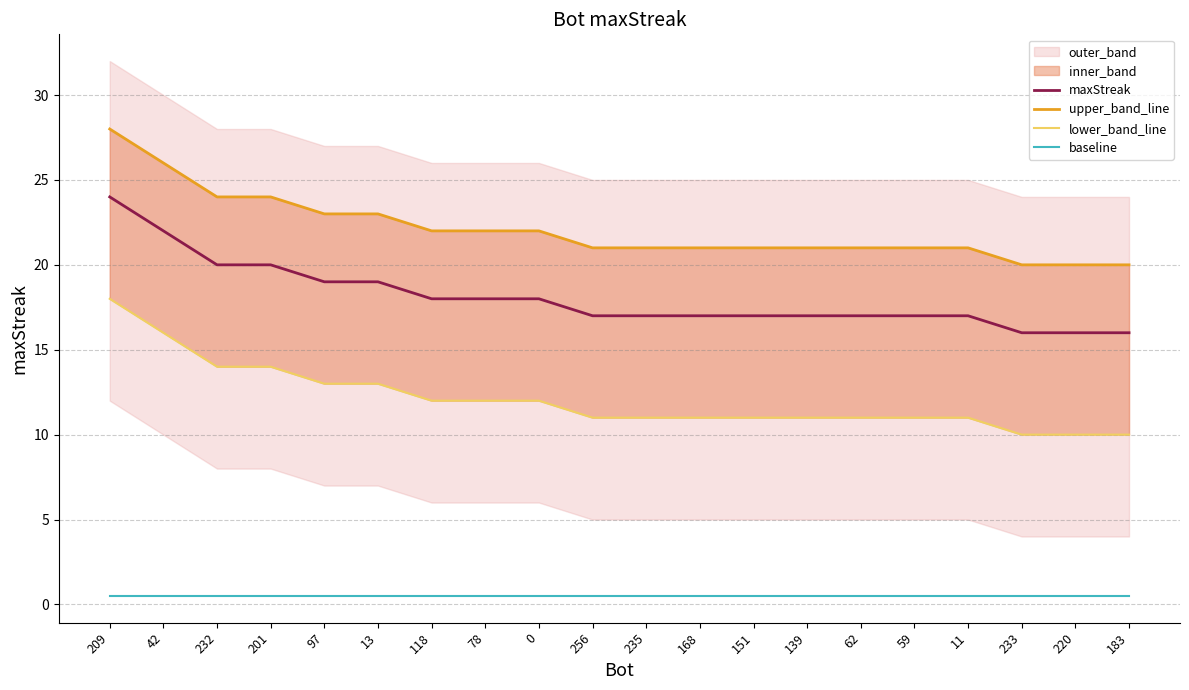

What is the sum of the baseline values at 151 and 118?

1.0